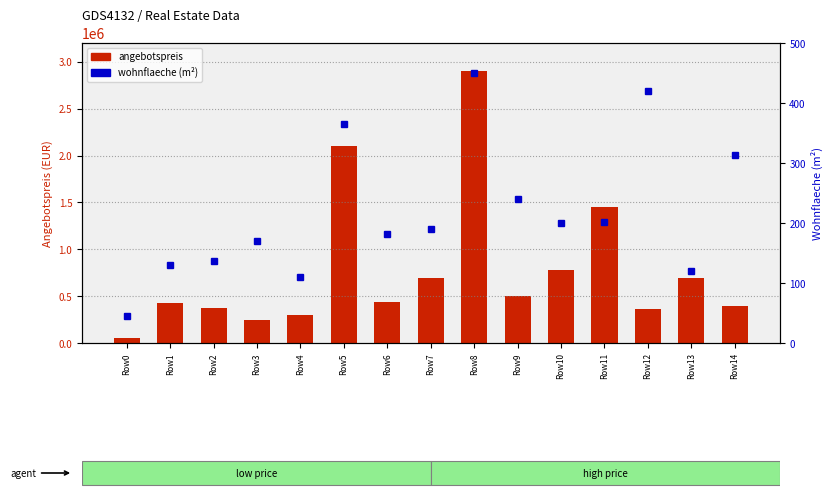

Reading left to right, list all the values displayed in this chart.

angebotspreis: 55000.0	429990.0	375899.0	245000.0	295000.0	2100000.0	439733.0	698000.0	2900000.0	499000.0	777800.0	1449000.0	359000.0	690000.0	399000.0
wohnflaeche: 45.0	130.0	137.0	169.8	110.0	365.0	181.9	190.0	450.0	240.0	200.0	201.0	420.0	120.0	313.0